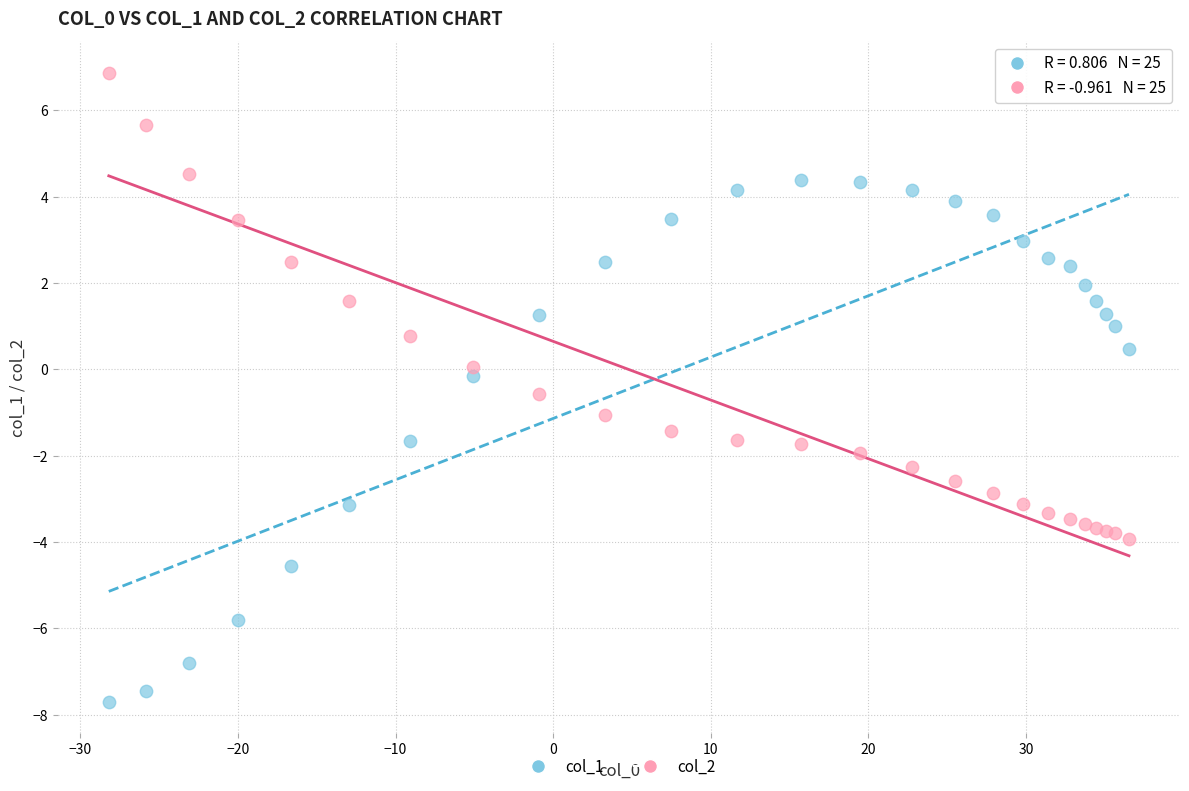

Which series contains the highest Y value?

col_2